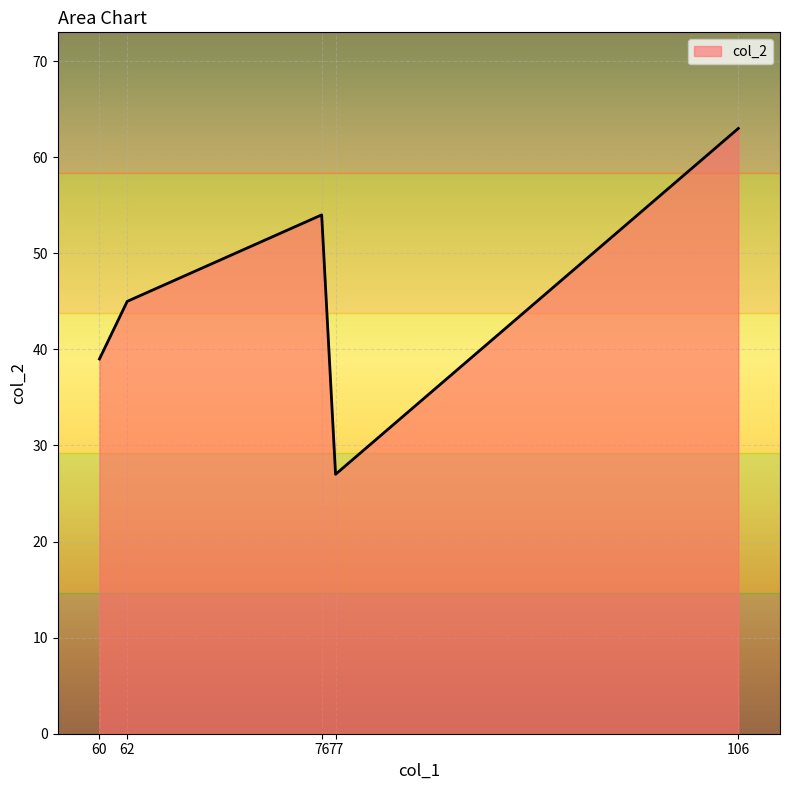

The value at 62 is 45. True or false?

True